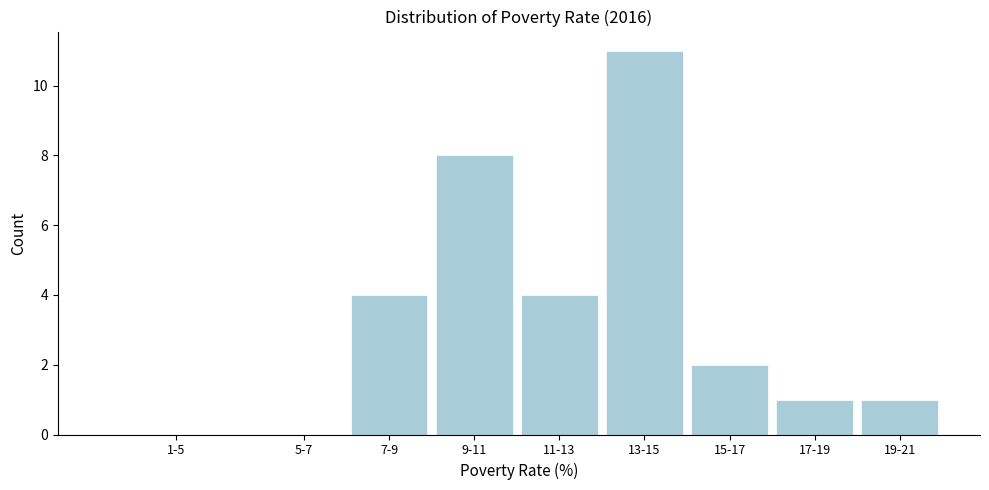

Reading left to right, list all the values displayed in this chart.

1-5=0	5-7=0	7-9=4	9-11=8	11-13=4	13-15=11	15-17=2	17-19=1	19-21=1